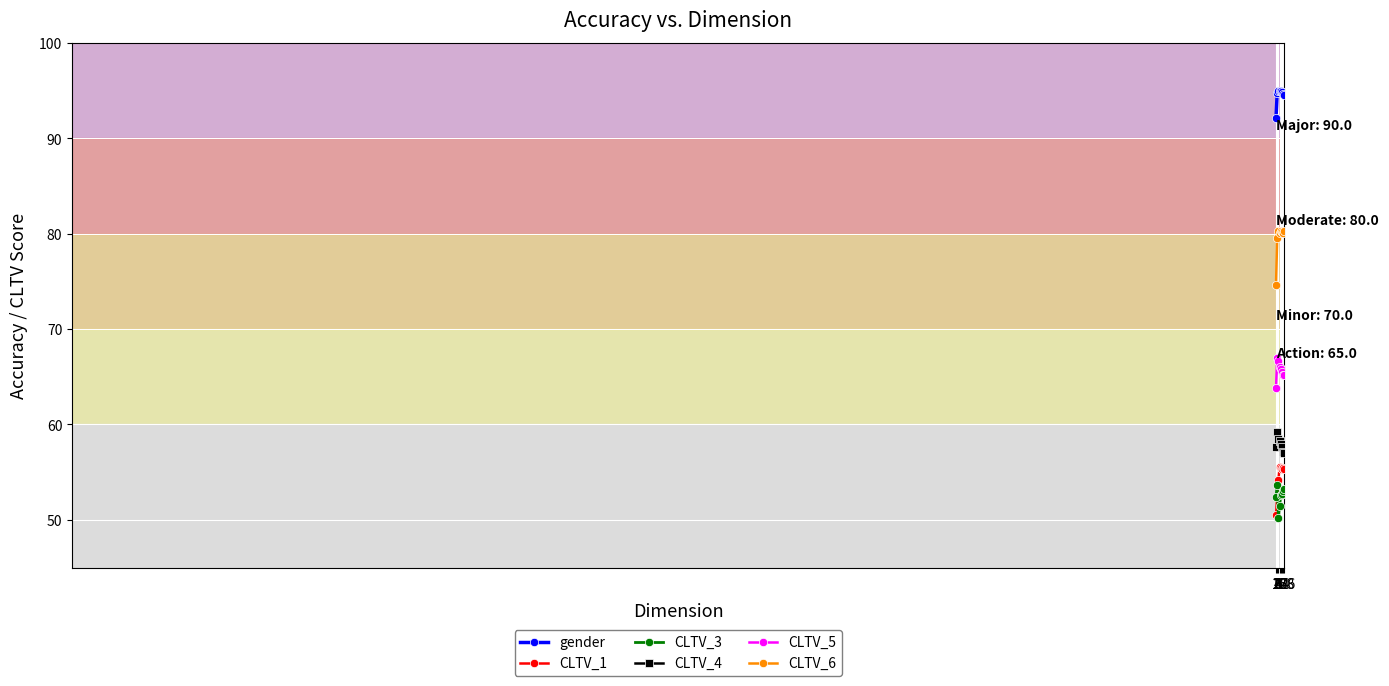

True or false: CLTV_3 and CLTV_6 cross at least once.

False